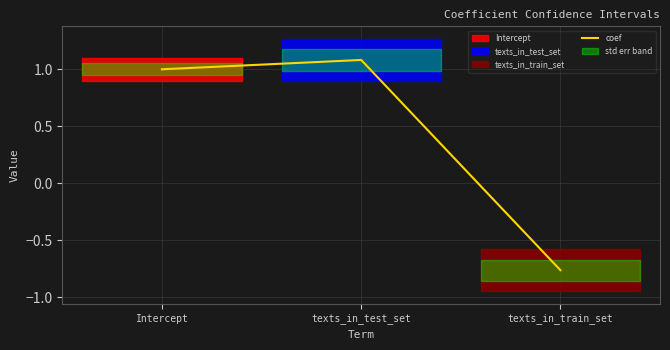

Reading right to left, list all the values displayed in this chart.

texts_in_train_set=-0.8	texts_in_test_set=1.1	Intercept=1.0